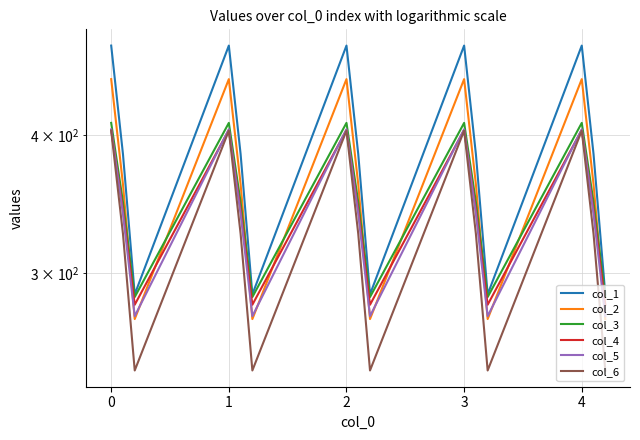

What is the difference between the maximum and minimum values in the col_2 series?

176.7